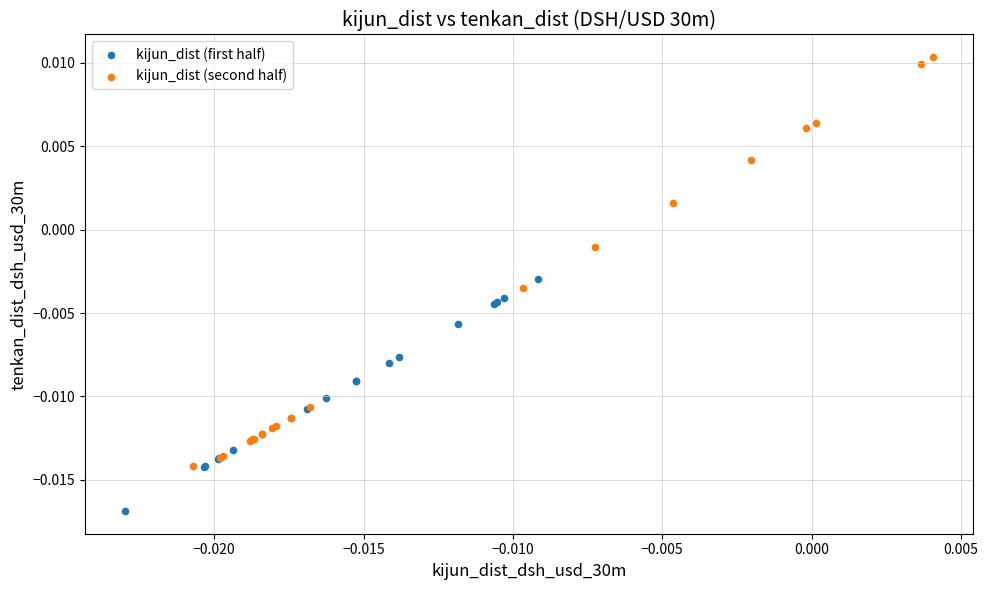

Which series reaches the maximum Y coordinate?

kijun_dist (second half)